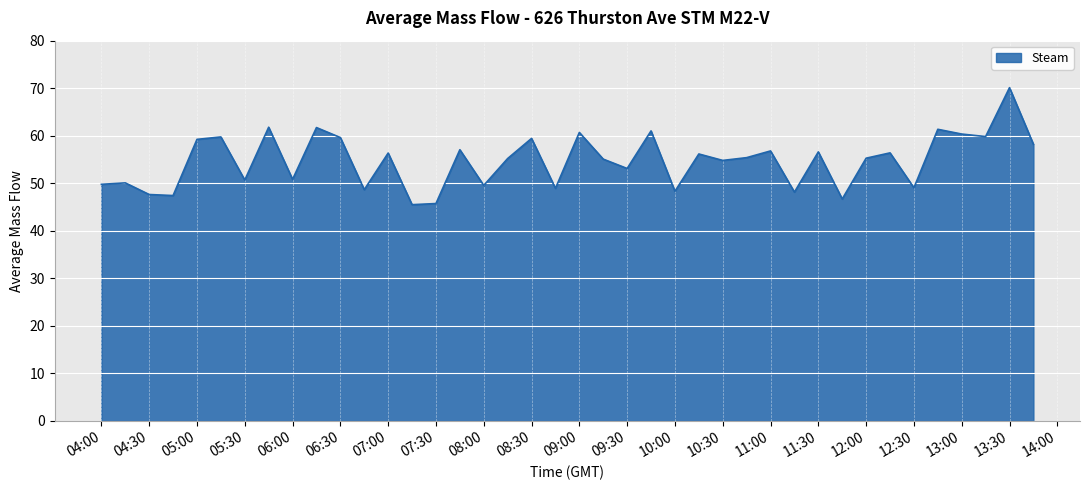

What is the smallest value displayed?

45.5